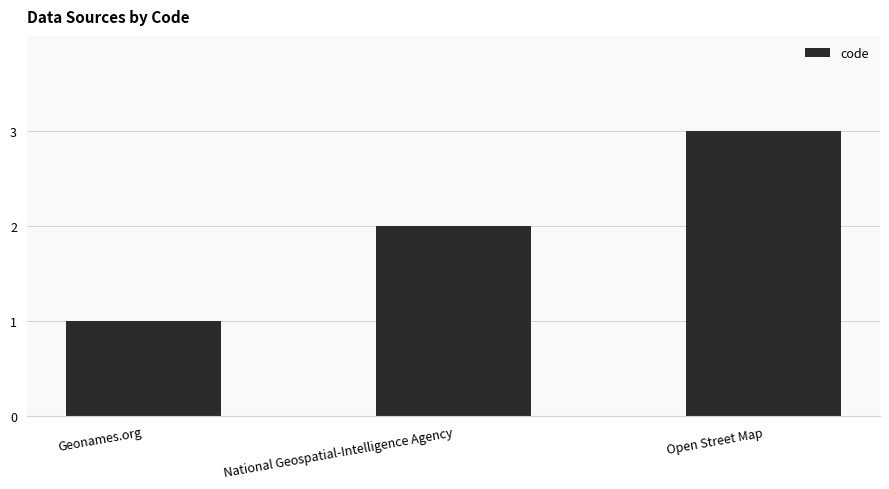

How many values are between 1 and 3?

3